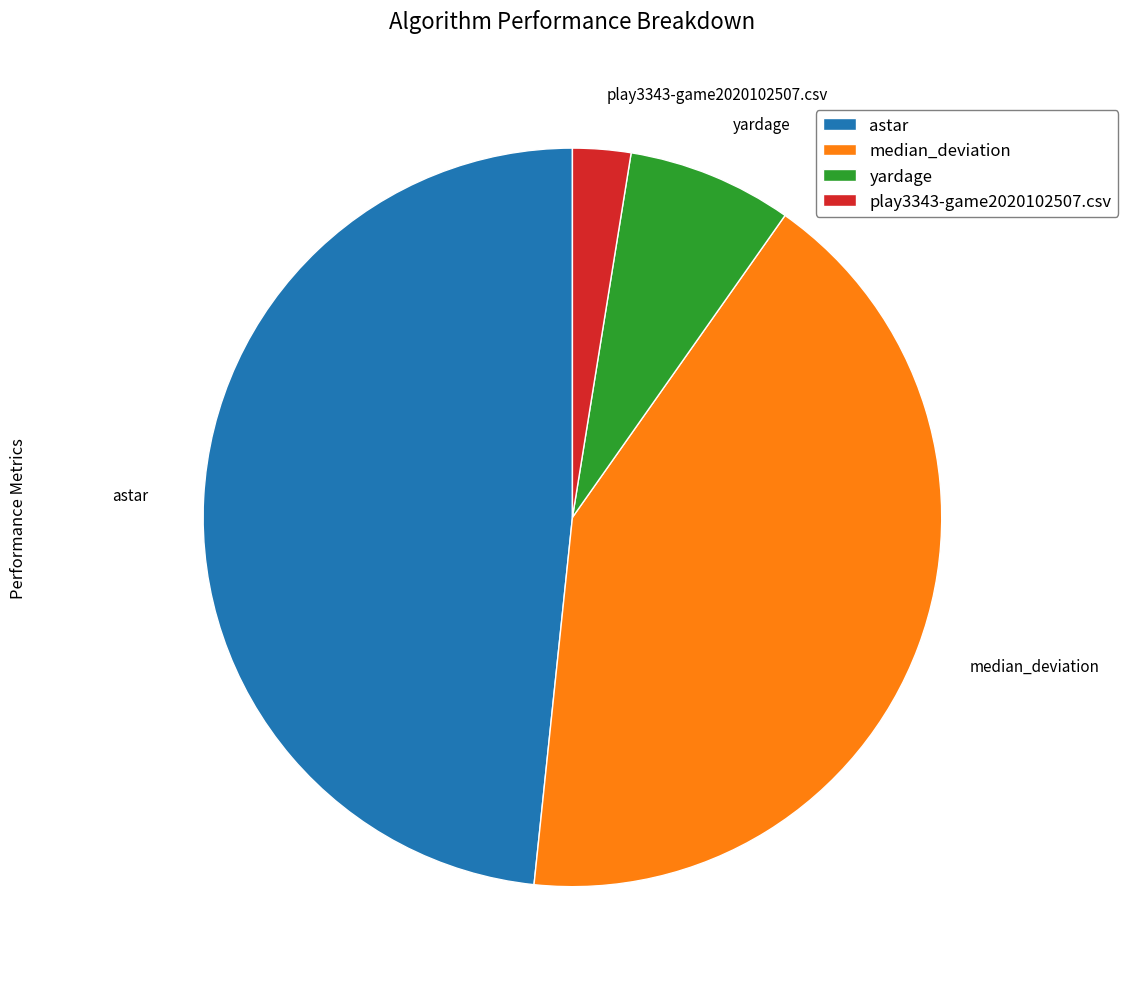

Is yardage the majority of the pie?

No